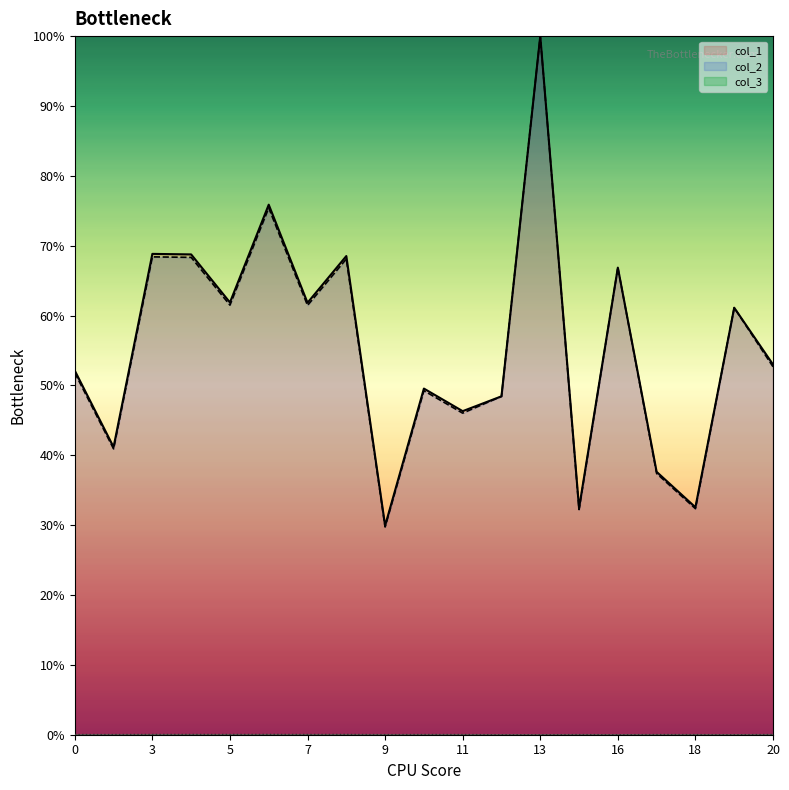

Is the value of col_2 at 19 greater than the value of col_3 at 11?

Yes